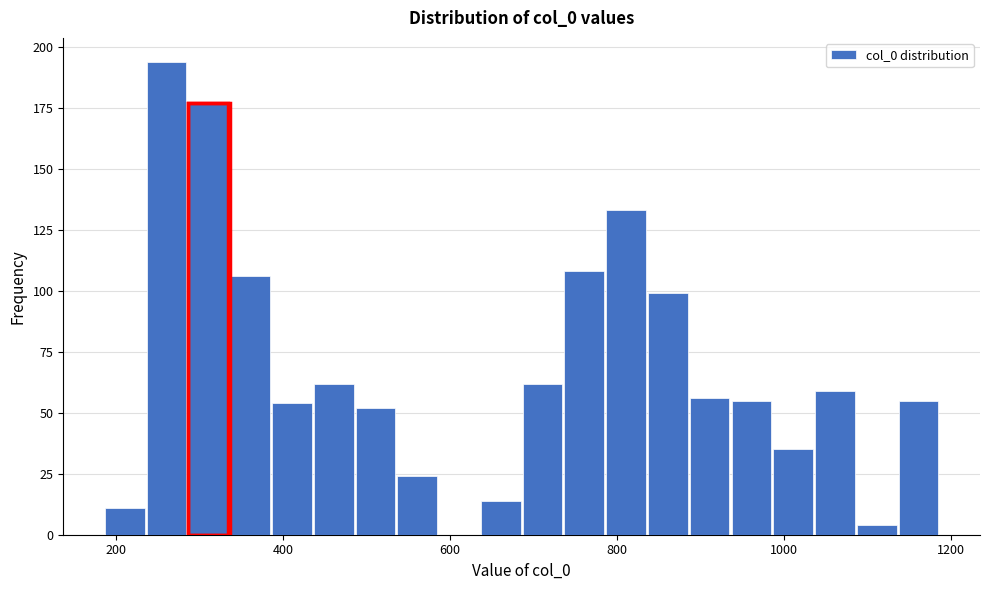

Around what value on the x-axis is the tallest bar? Give the approximate position of its centre, as read against the axis.

260